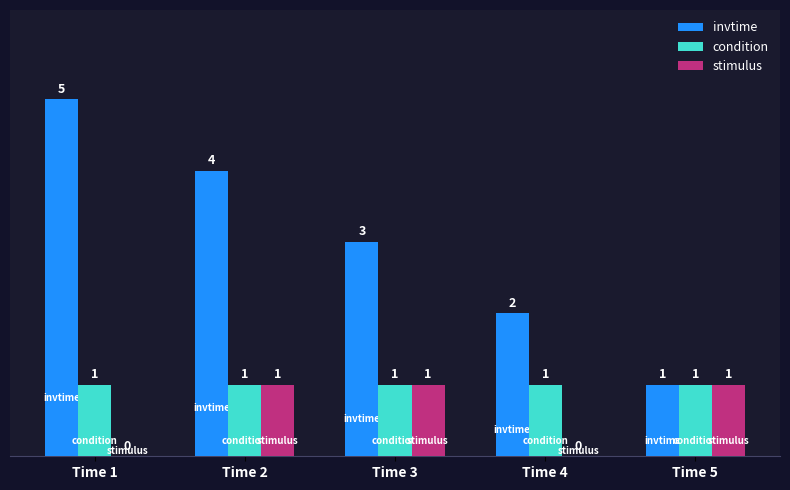

What is the average value of the invtime series?

3